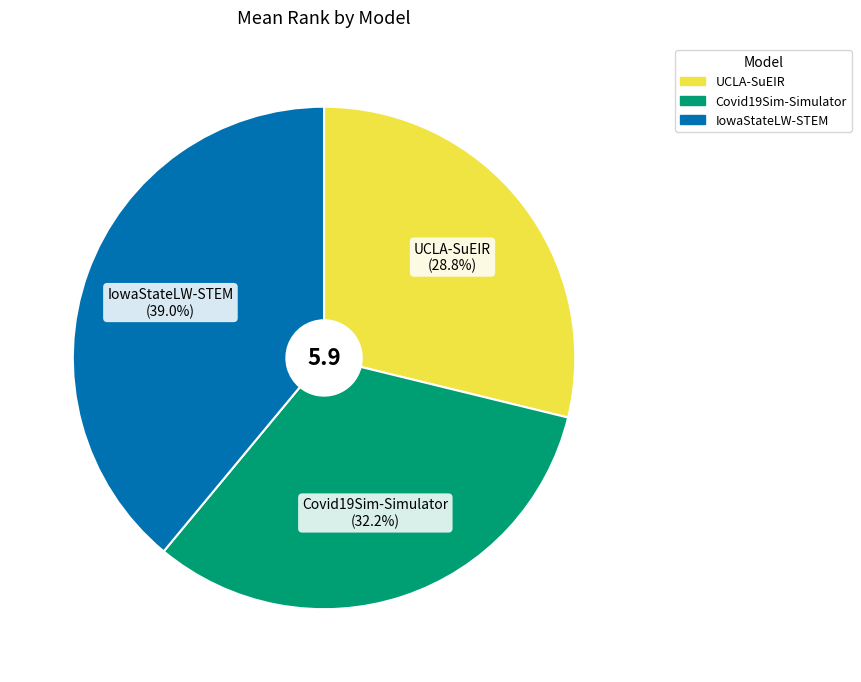

Count the number of slices in the pie.

3